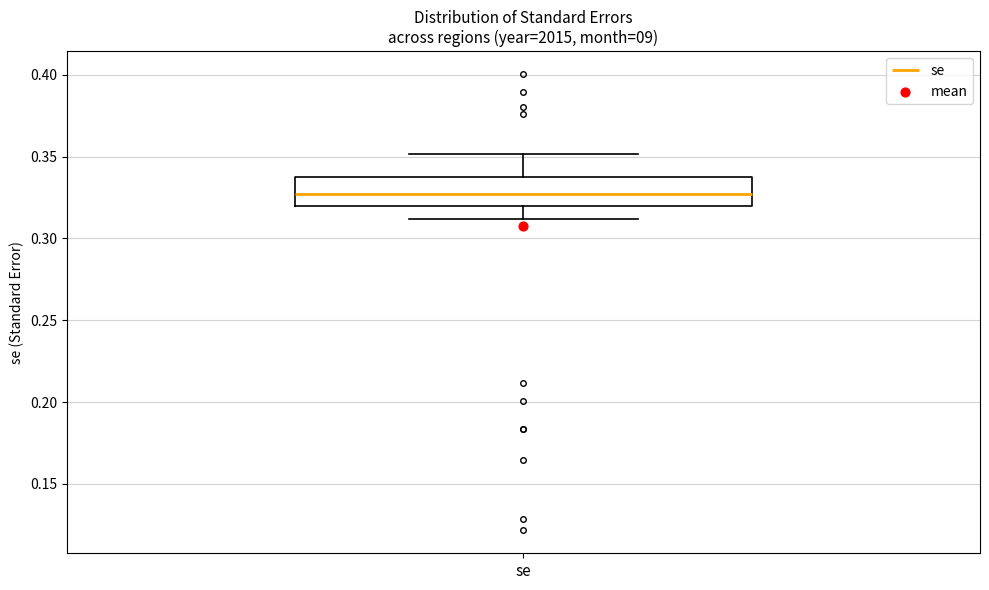

Where does the median line of the box for se sit on the y-axis? The values are not printed on the chart, so give them approximately, as read against the axis.

0.325